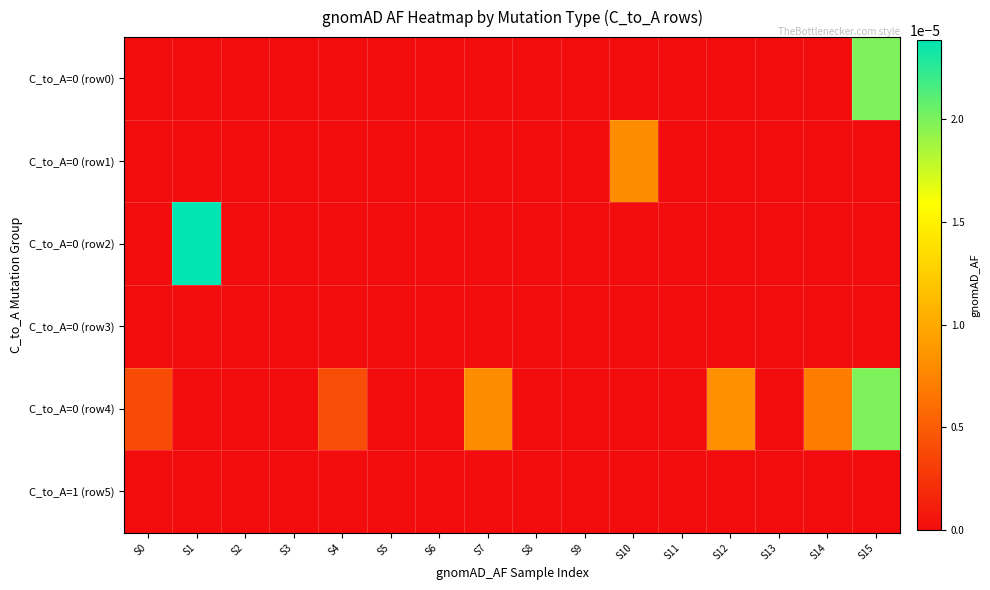

At how many categories does at least one series exceed 0?

8